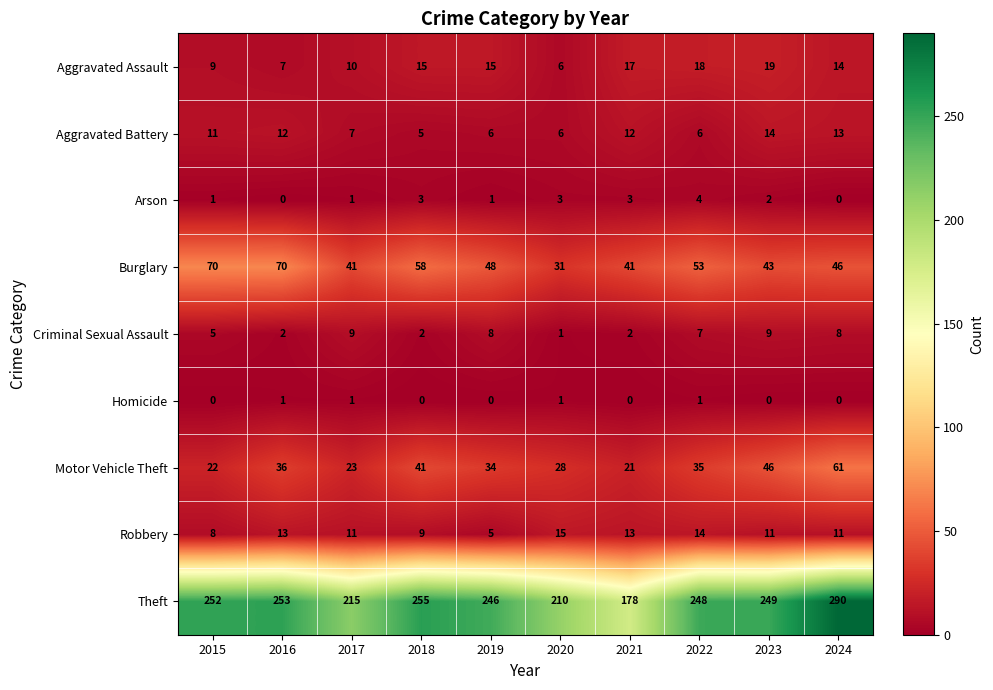

At which label is Criminal Sexual Assault closest to 5?

2015